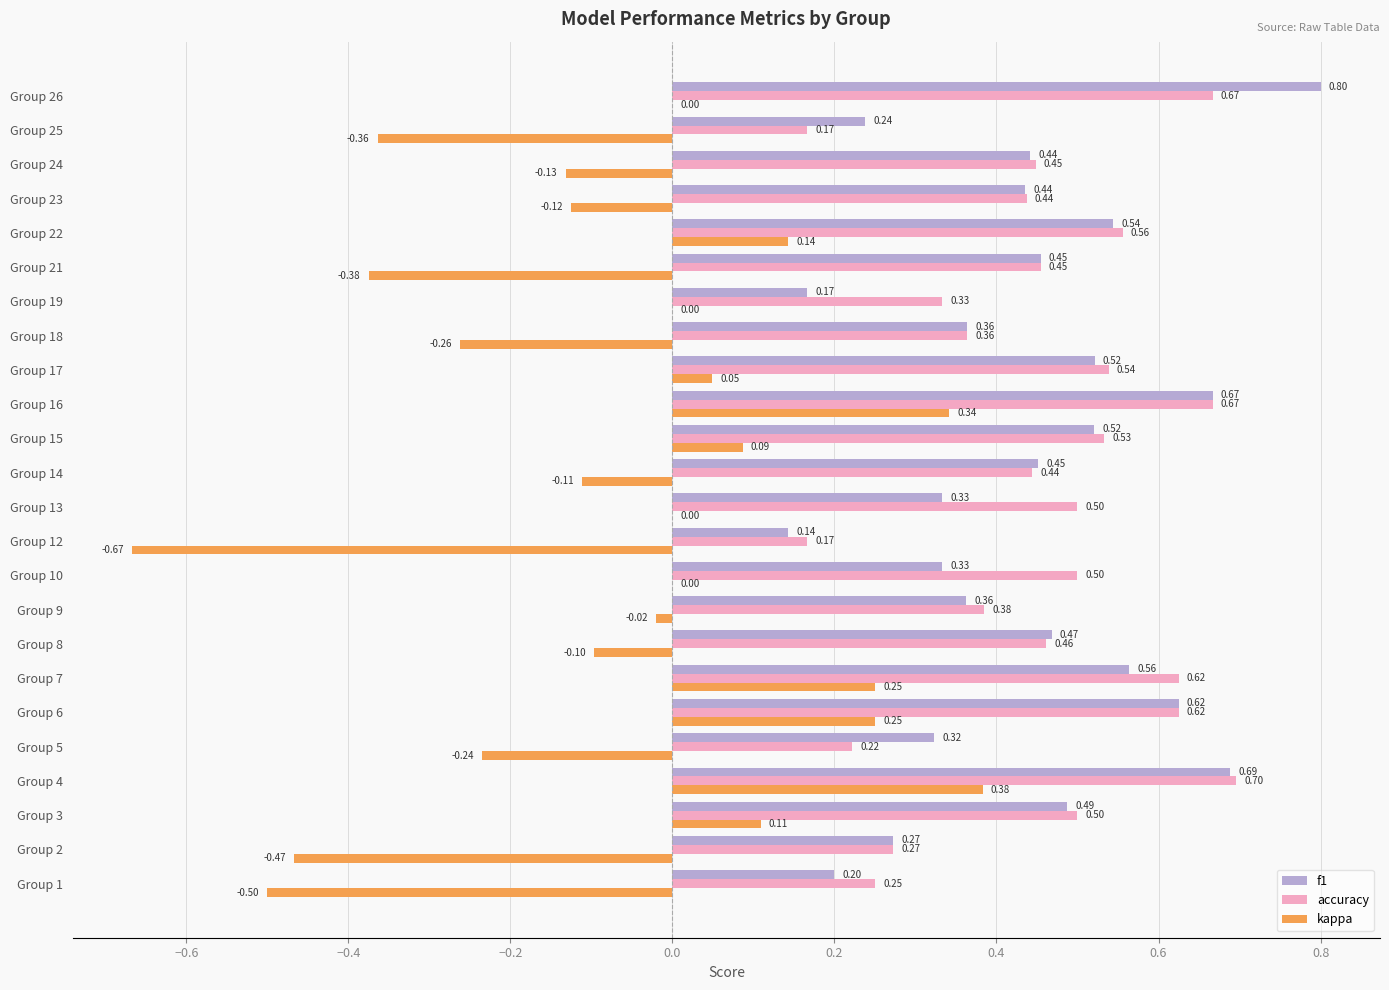

Is the value of kappa at Group 26 greater than the value of f1 at Group 8?

No